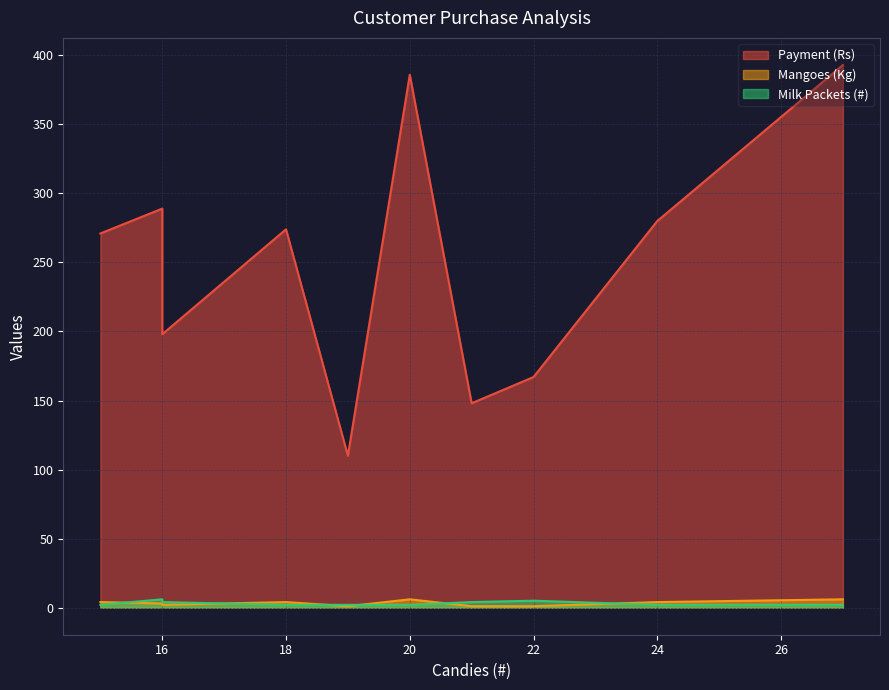

The value of Milk Packets (#) at C_9 is 4. True or false?

True